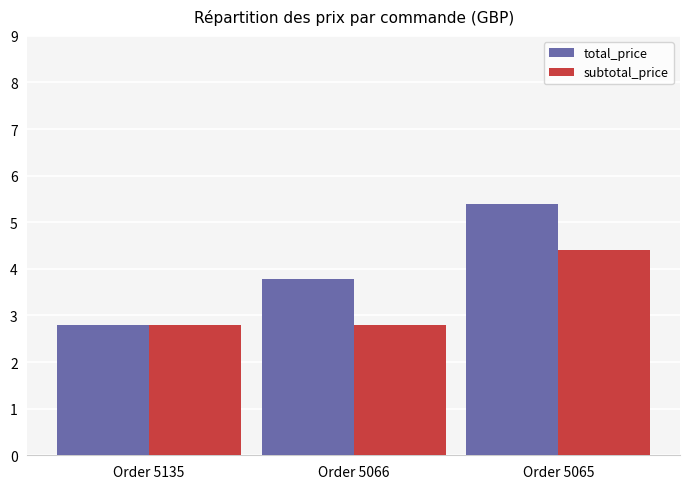

At how many categories does at least one series exceed 4?

1